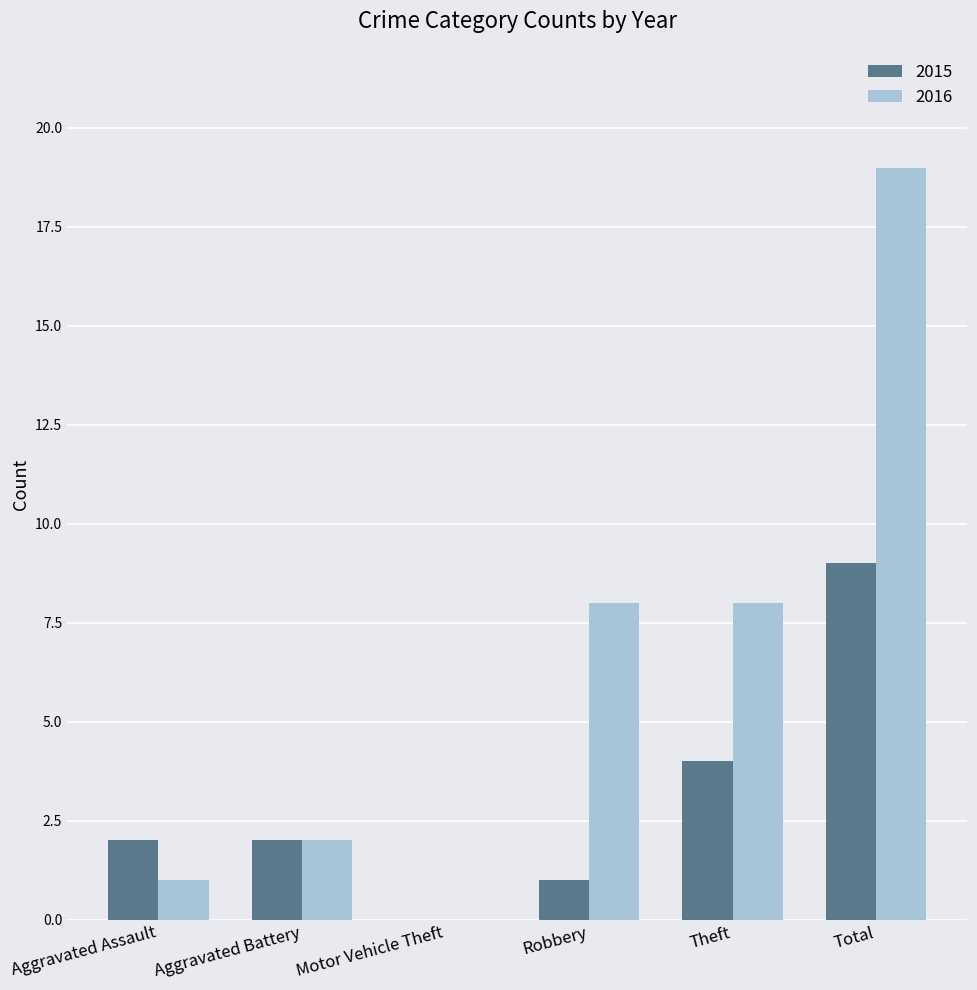

At which category is the sum across all series the highest?

Total